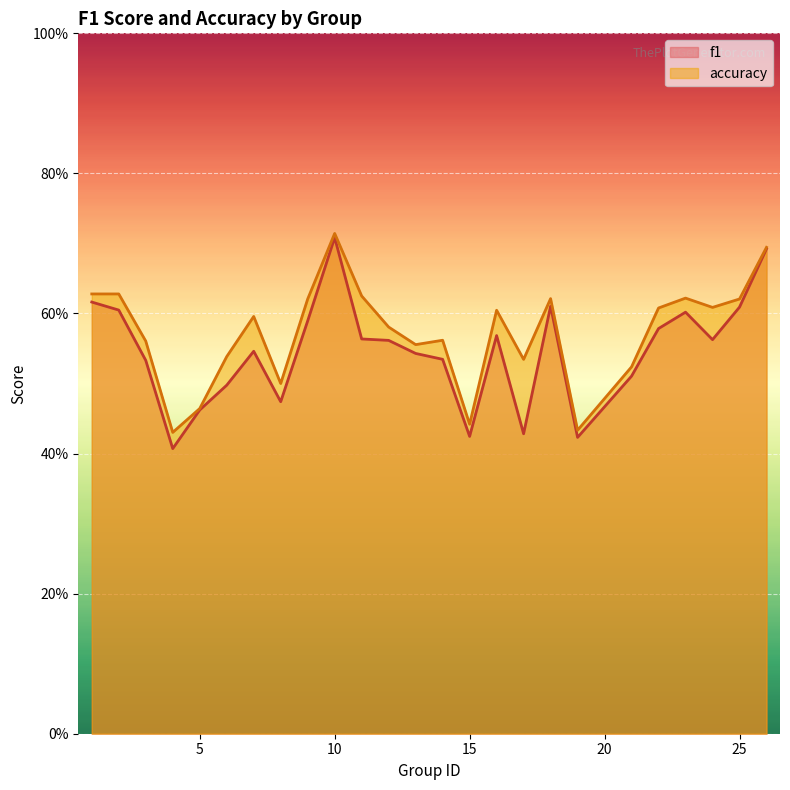

Which series has the largest total across all categories?

accuracy